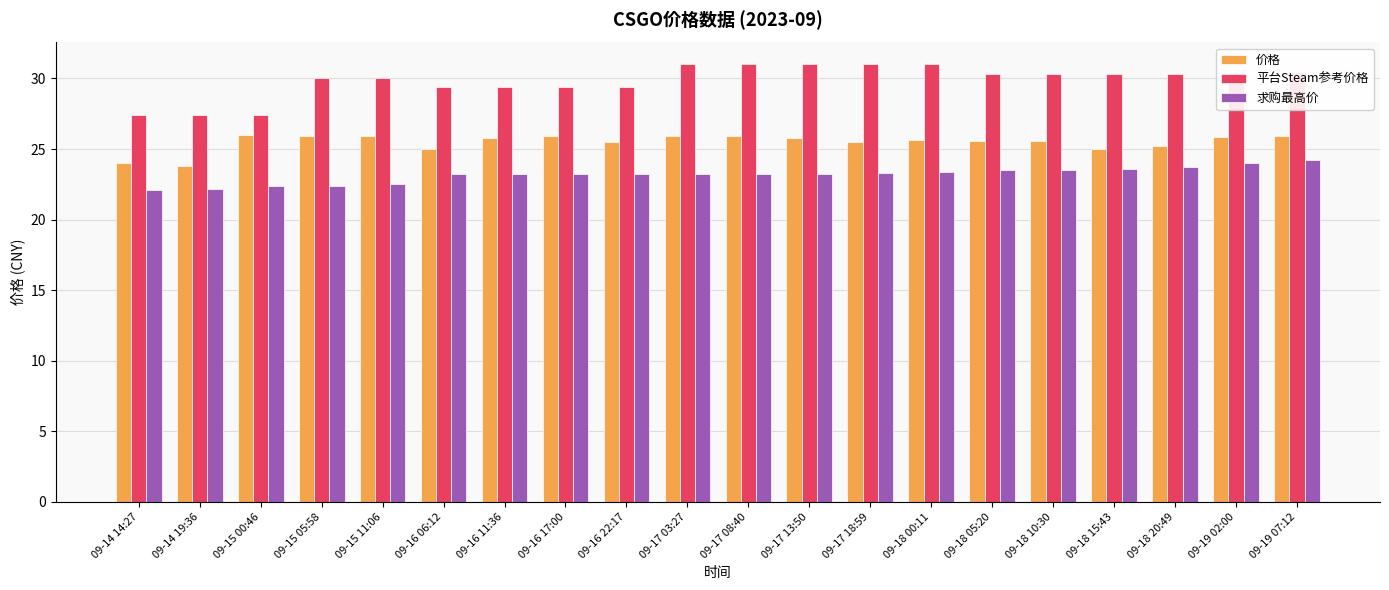

What is the total value across all series at 09-14 19:36?

73.4